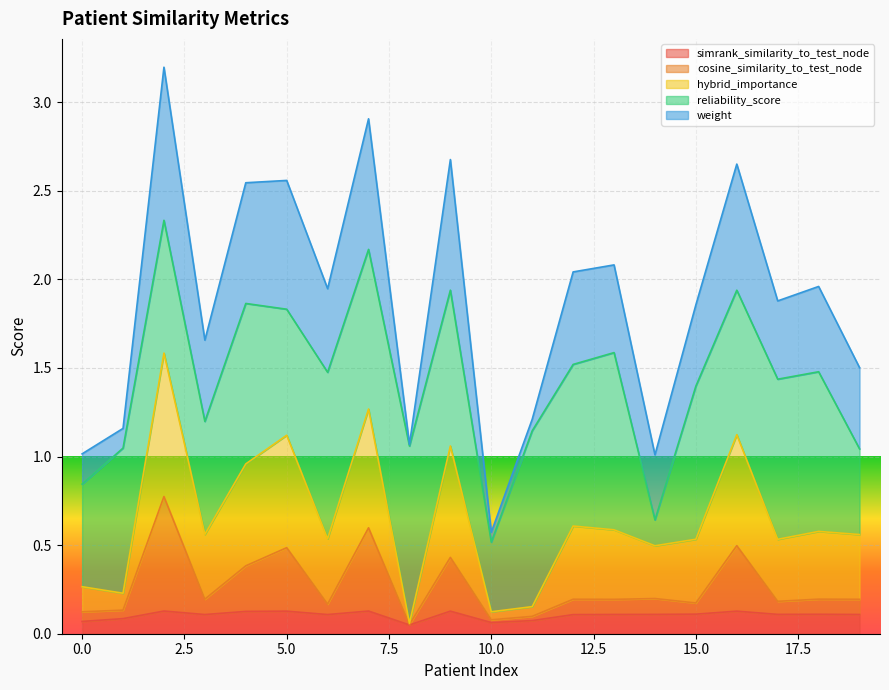

True or false: cosine_similarity_to_test_node and hybrid_importance cross at least once.

False